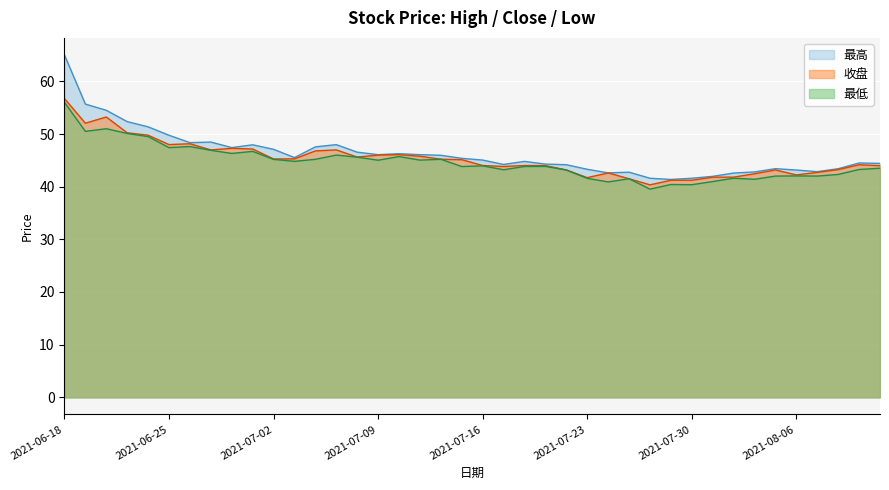

What is the value of the 最高 point at the 29th from the left?

41.6